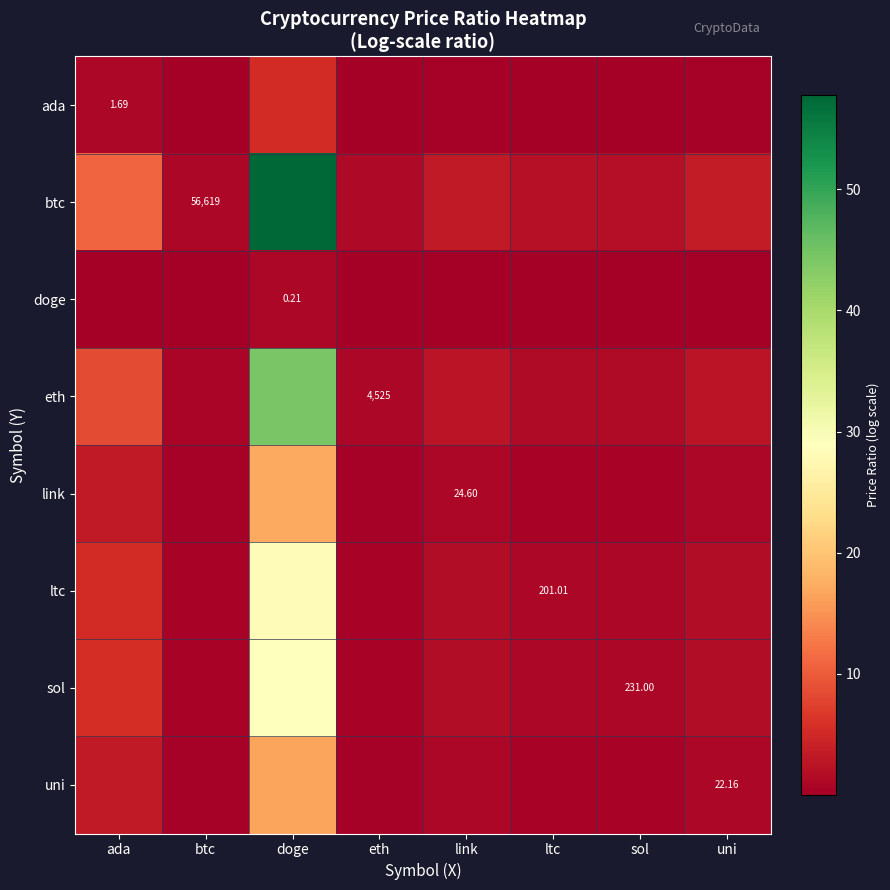

Count the number of categories in the chart.

8